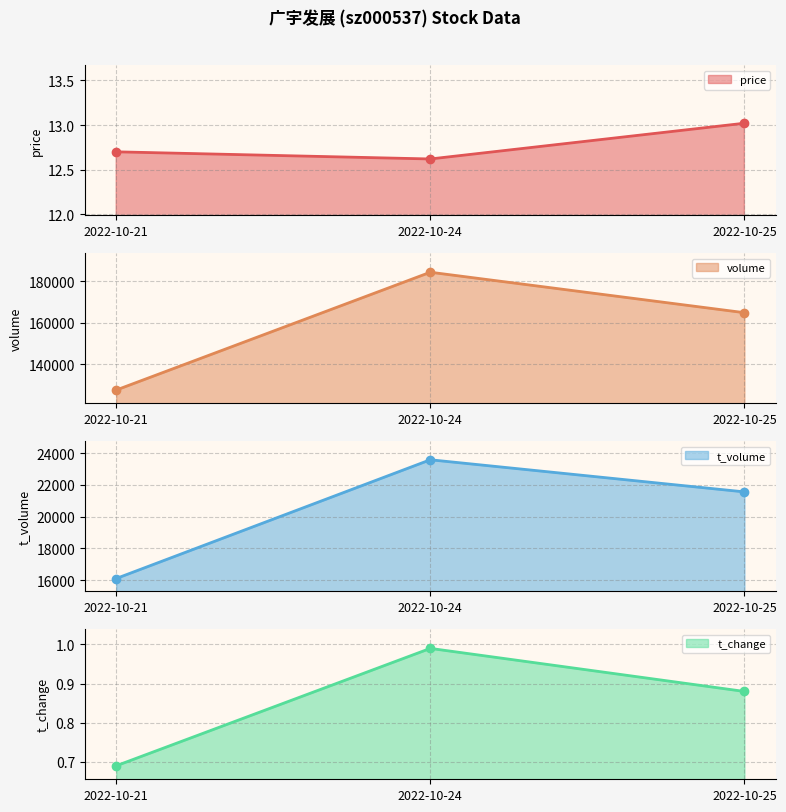

At 2022-10-21, list the series in order from largest to smallest.

volume, t_volume, price, t_change